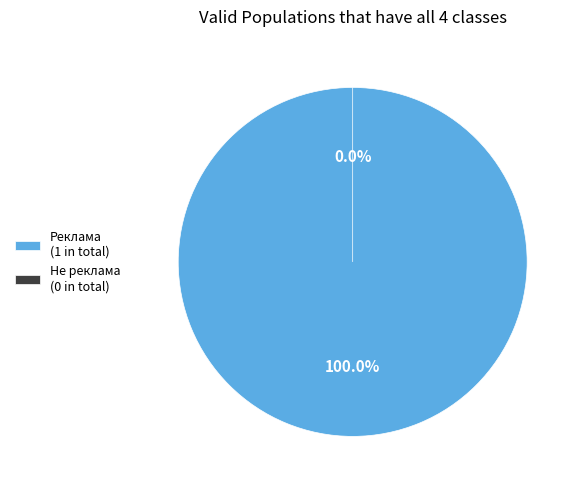

True or false: Реклама accounts for 100% of the total.

True